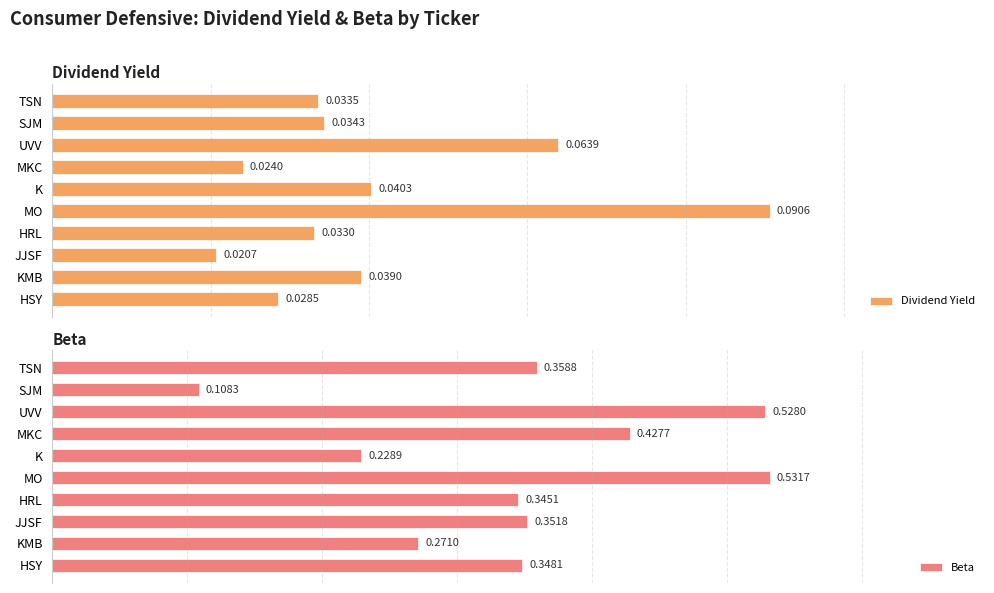

Where is Dividend Yield nearest to the value 0?

JJSF